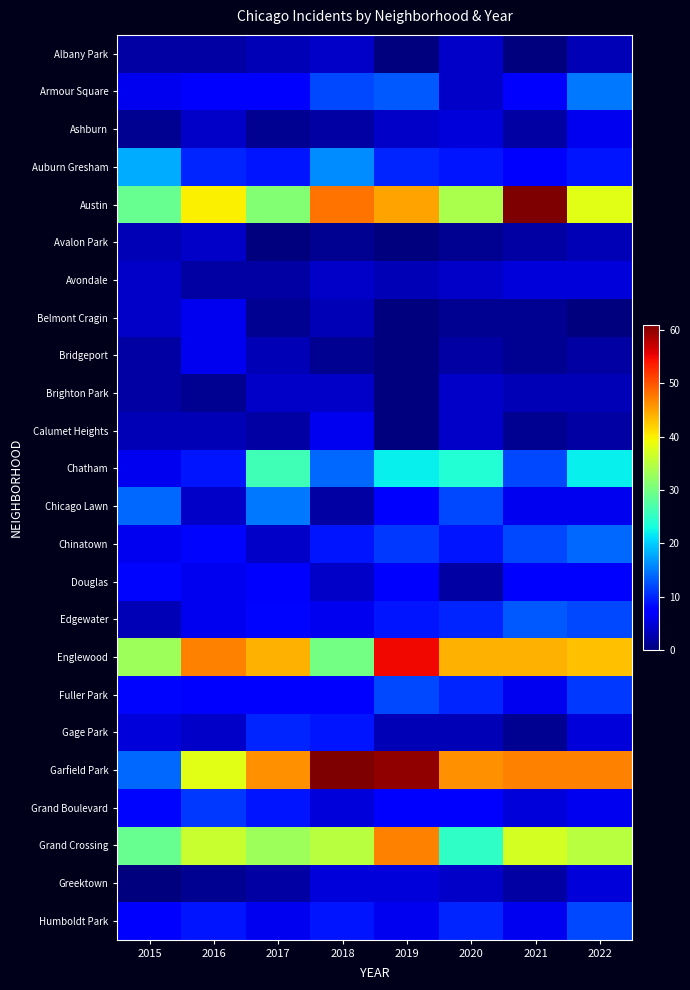

What is the maximum value shown in the chart?

61